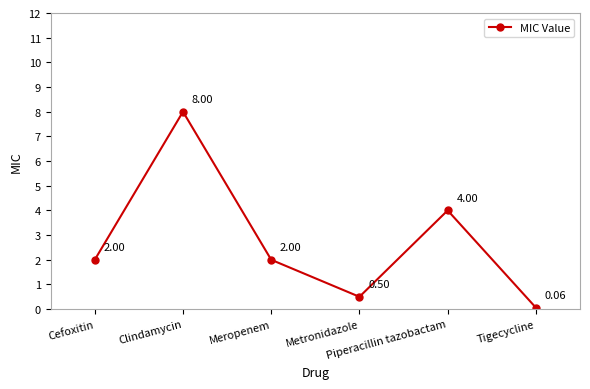

How many points are lower than both their immediate neighbors (excluding endpoints)?

1